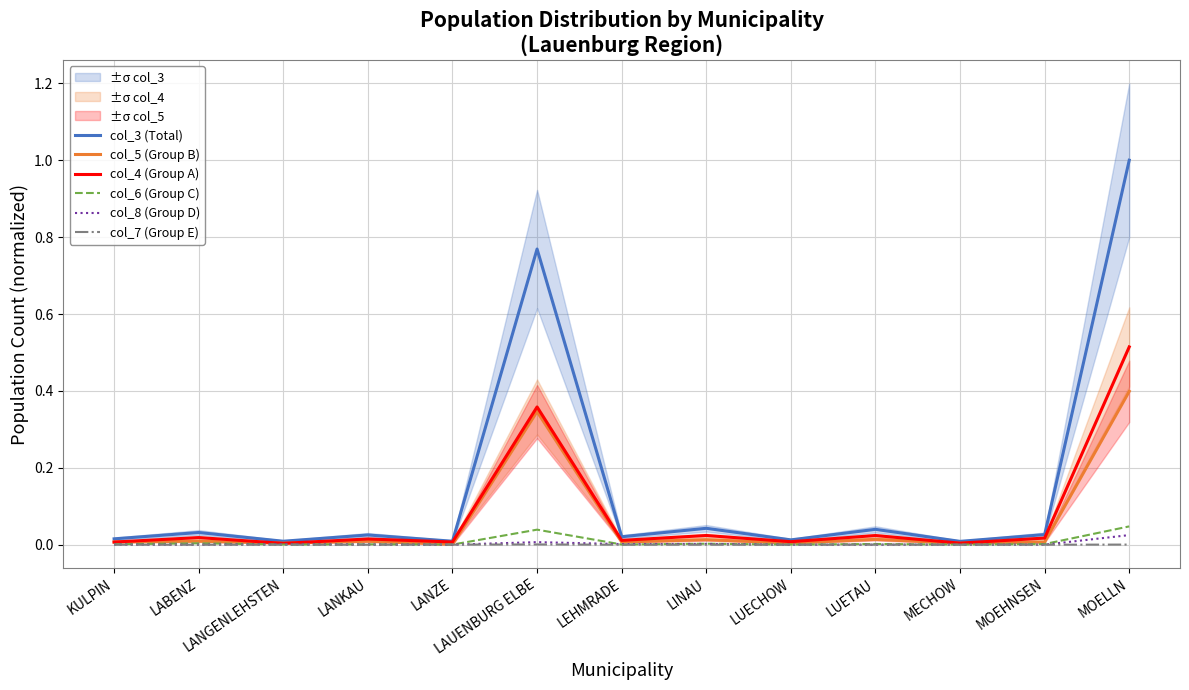

Reading left to right, extract all data points from this chart.

col_3 (Total): KULPIN=0.0	LABENZ=0.0	LANGENLEHSTEN=0.0	LANKAU=0.0	LANZE=0.0	LAUENBURG ELBE=0.8	LEHMRADE=0.0	LINAU=0.0	LUECHOW=0.0	LUETAU=0.0	MECHOW=0.0	MOEHNSEN=0.0	MOELLN=1.0
col_5 (Group B): KULPIN=0.0	LABENZ=0.0	LANGENLEHSTEN=0.0	LANKAU=0.0	LANZE=0.0	LAUENBURG ELBE=0.3	LEHMRADE=0.0	LINAU=0.0	LUECHOW=0.0	LUETAU=0.0	MECHOW=0.0	MOEHNSEN=0.0	MOELLN=0.4
col_4 (Group A): KULPIN=0.0	LABENZ=0.0	LANGENLEHSTEN=0.0	LANKAU=0.0	LANZE=0.0	LAUENBURG ELBE=0.4	LEHMRADE=0.0	LINAU=0.0	LUECHOW=0.0	LUETAU=0.0	MECHOW=0.0	MOEHNSEN=0.0	MOELLN=0.5
col_6 (Group C): KULPIN=0.0	LABENZ=0.0	LANGENLEHSTEN=0.0	LANKAU=0.0	LANZE=0.0	LAUENBURG ELBE=0.0	LEHMRADE=0.0	LINAU=0.0	LUECHOW=0.0	LUETAU=0.0	MECHOW=0.0	MOEHNSEN=0.0	MOELLN=0.0
col_8 (Group D): KULPIN=0.0	LABENZ=0.0	LANGENLEHSTEN=0.0	LANKAU=0.0	LANZE=0.0	LAUENBURG ELBE=0.0	LEHMRADE=0.0	LINAU=0.0	LUECHOW=0.0	LUETAU=0.0	MECHOW=0.0	MOEHNSEN=0.0	MOELLN=0.0
col_7 (Group E): KULPIN=0.0	LABENZ=0.0	LANGENLEHSTEN=0.0	LANKAU=0.0	LANZE=0.0	LAUENBURG ELBE=0.0	LEHMRADE=0.0	LINAU=0.0	LUECHOW=0.0	LUETAU=0.0	MECHOW=0.0	MOEHNSEN=0.0	MOELLN=0.0